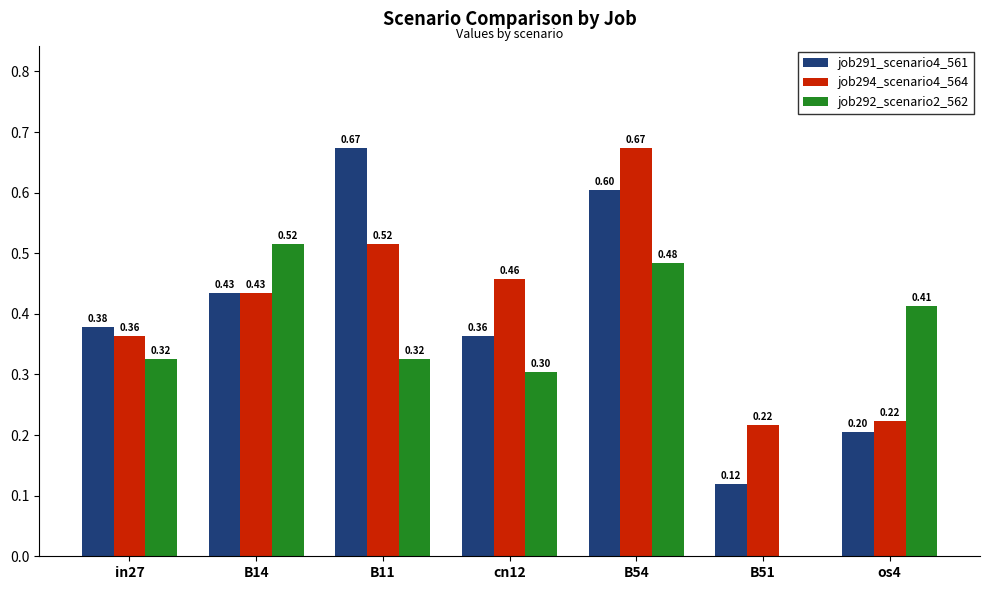

Between cn12 and B51, which series saw the biggest shift?

job292_scenario2_562